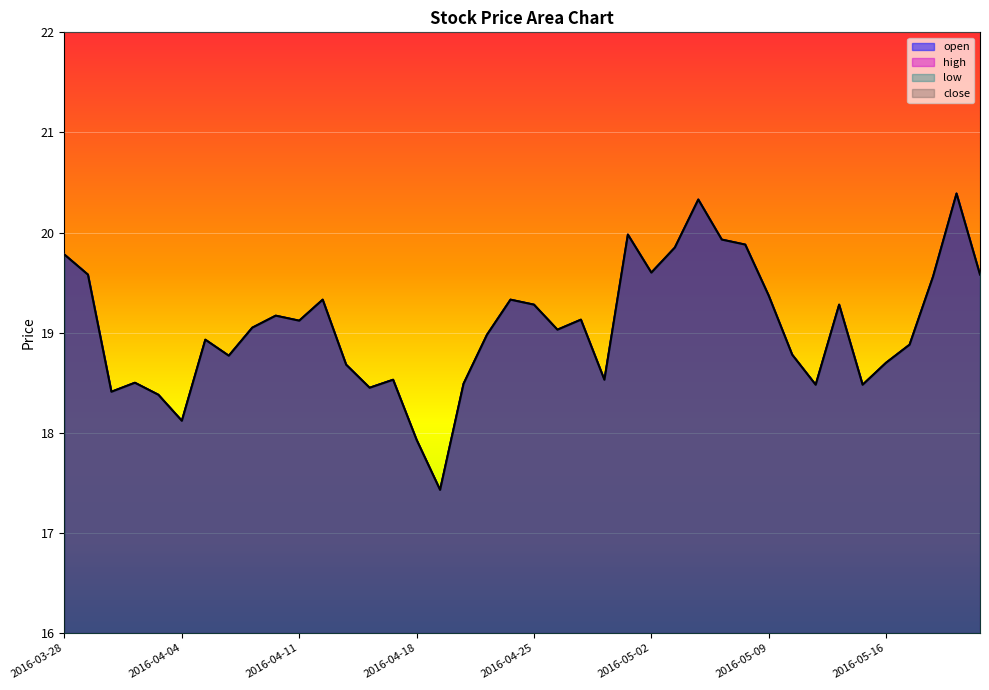

Reading left to right, transcribe all the data shown in this chart.

open: 19.8	19.6	18.4	18.5	18.4	18.1	18.9	18.8	19.1	19.2	19.1	19.3	18.7	18.4	18.5	17.9	17.4	18.5	19.0	19.3	19.3	19.0	19.1	18.5	20.0	19.6	19.9	20.3	19.9	19.9	19.4	18.8	18.5	19.3	18.5	18.7	18.9	19.6	20.4	19.6
high: 19.8	19.6	18.4	18.5	18.4	18.1	18.9	18.8	19.1	19.2	19.1	19.3	18.7	18.4	18.5	17.9	17.4	18.5	19.0	19.3	19.3	19.0	19.1	18.5	20.0	19.6	19.9	20.3	19.9	19.9	19.4	18.8	18.5	19.3	18.5	18.7	18.9	19.6	20.4	19.6
low: 19.8	19.6	18.4	18.5	18.4	18.1	18.9	18.8	19.1	19.2	19.1	19.3	18.7	18.4	18.5	17.9	17.4	18.5	19.0	19.3	19.3	19.0	19.1	18.5	20.0	19.6	19.9	20.3	19.9	19.9	19.4	18.8	18.5	19.3	18.5	18.7	18.9	19.6	20.4	19.6
close: 19.8	19.6	18.4	18.5	18.4	18.1	18.9	18.8	19.1	19.2	19.1	19.3	18.7	18.4	18.5	17.9	17.4	18.5	19.0	19.3	19.3	19.0	19.1	18.5	20.0	19.6	19.9	20.3	19.9	19.9	19.4	18.8	18.5	19.3	18.5	18.7	18.9	19.6	20.4	19.6